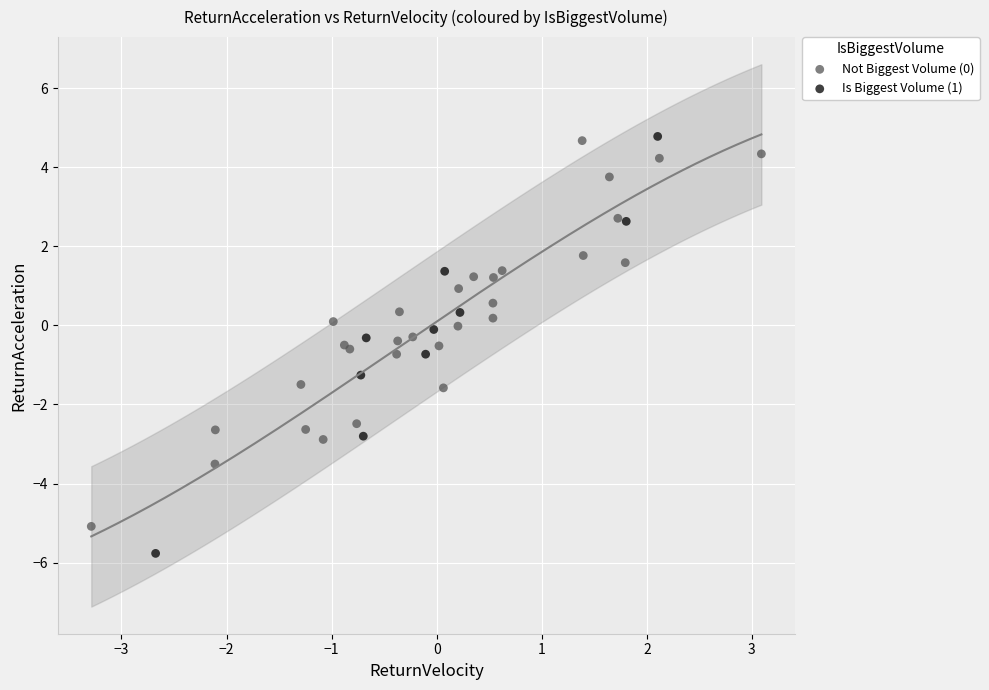

Which series reaches the minimum Y coordinate?

Is Biggest Volume (1)